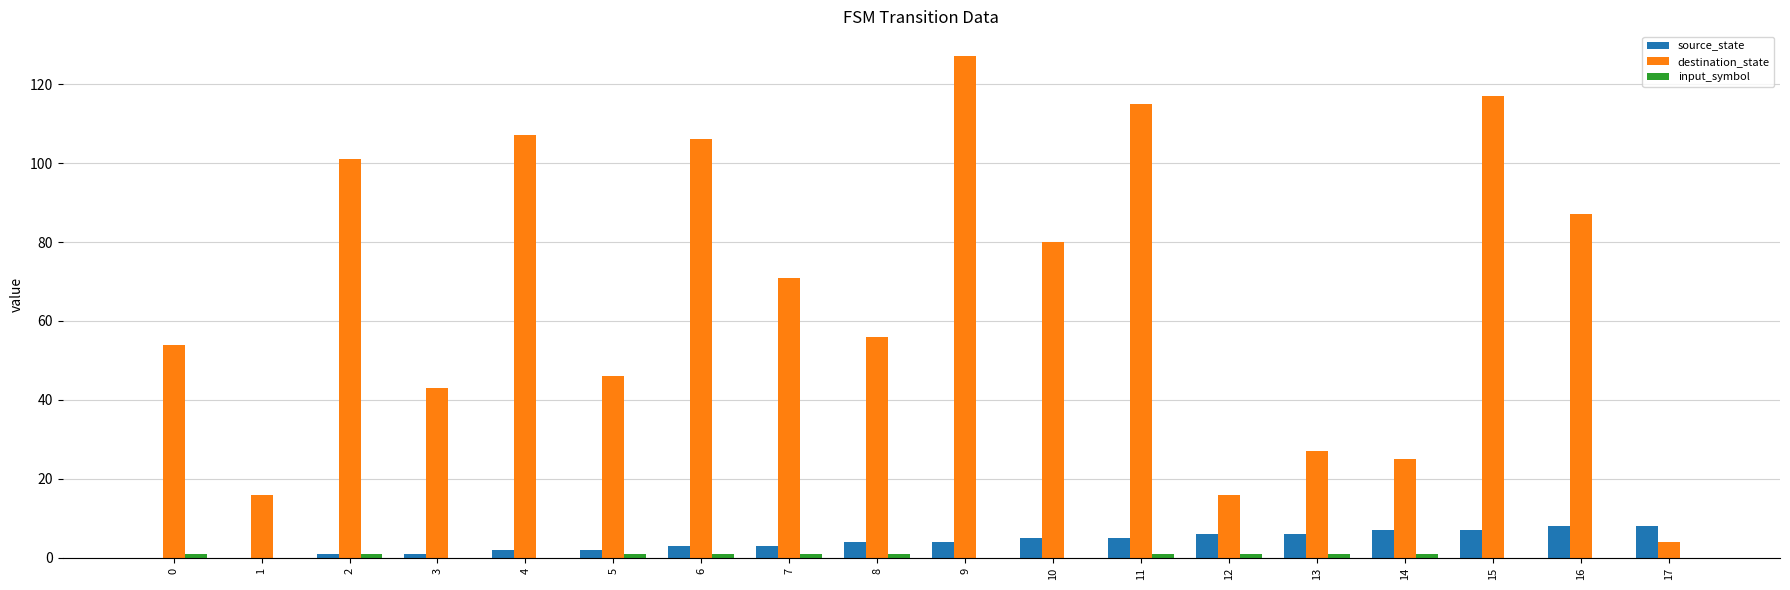

How many distinct data groups are displayed?

3